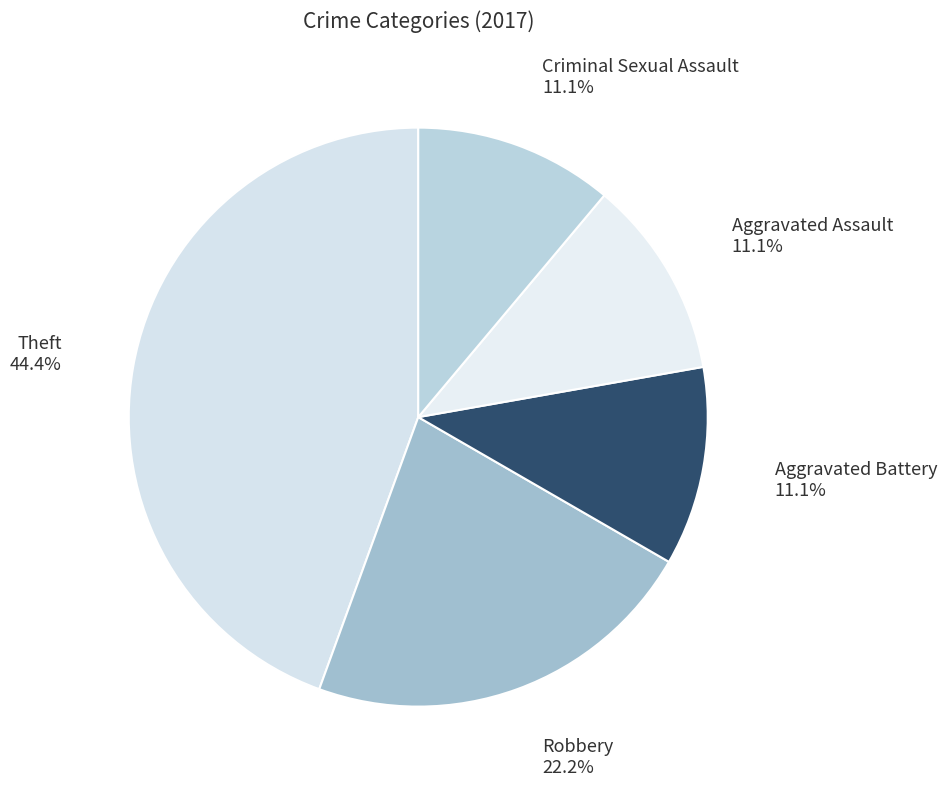

To the nearest percent, what is the difference between the Aggravated Battery and Robbery slice percentages?

11%